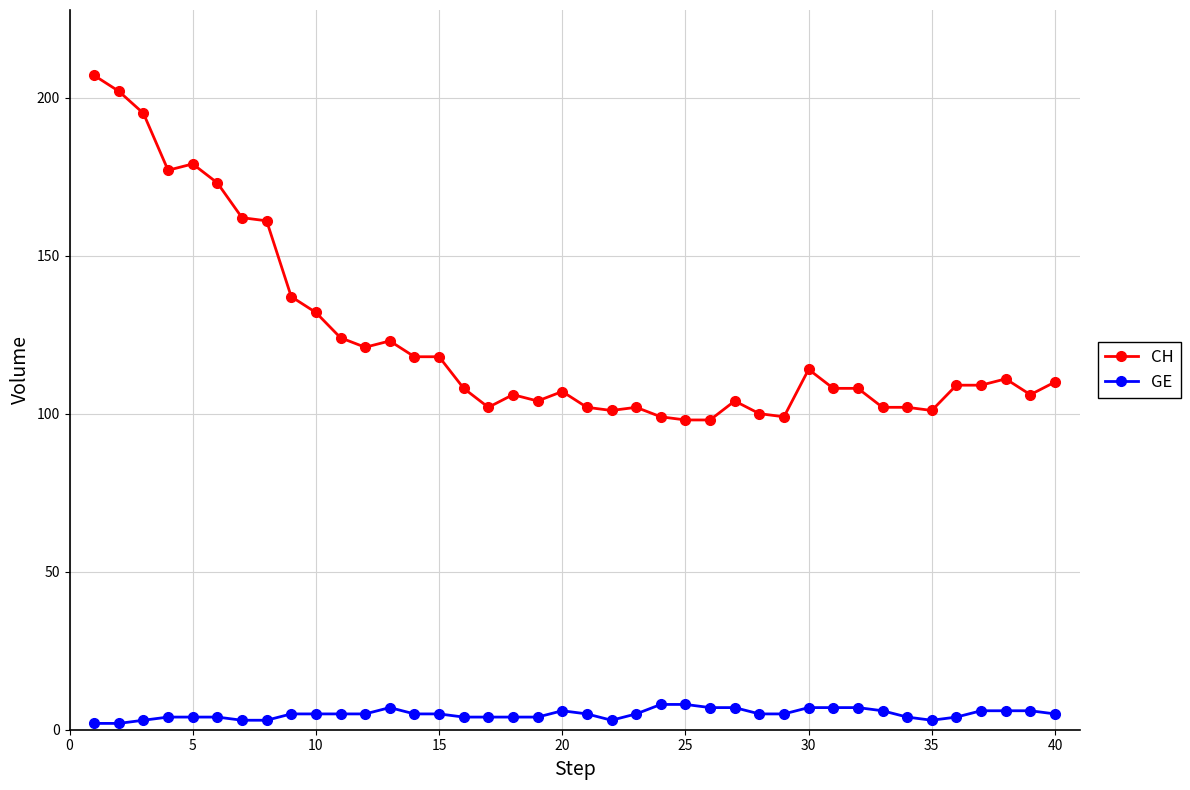

Count the number of data series in this chart.

2